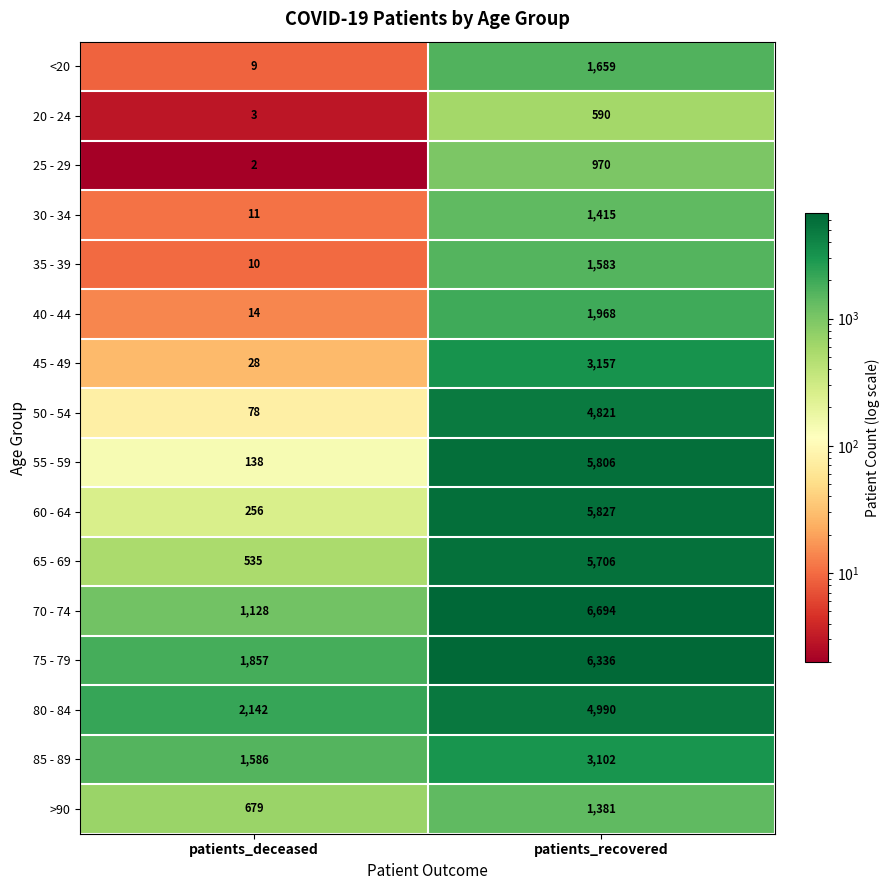

What is the difference between the maximum and minimum values in the 30 - 34 series?

1404